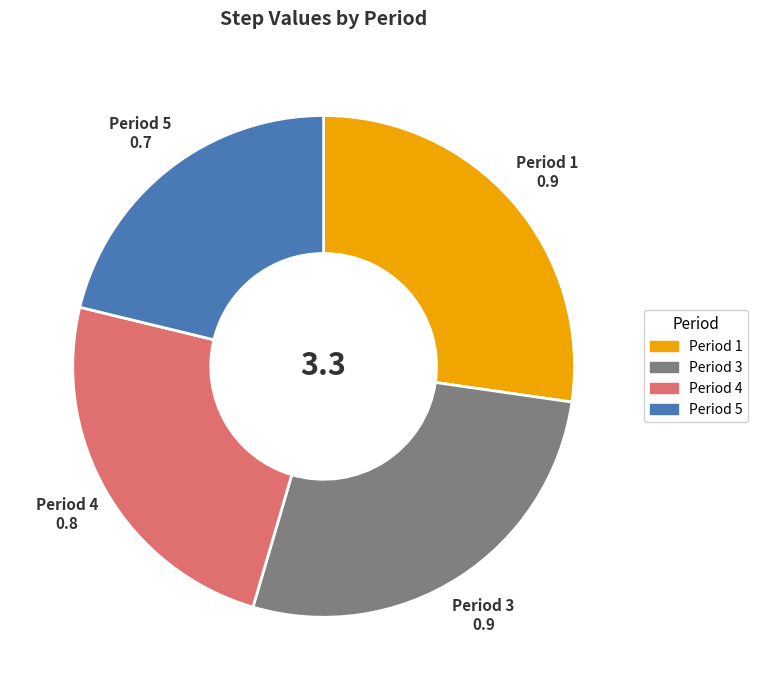

How many segments does this pie chart have?

4